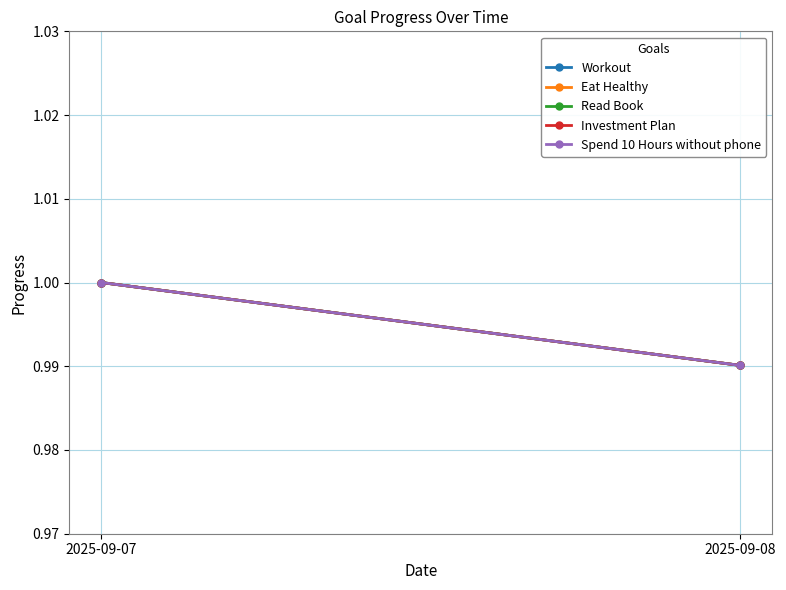

What is the value of the Workout point at the 1st from the left?

1.0